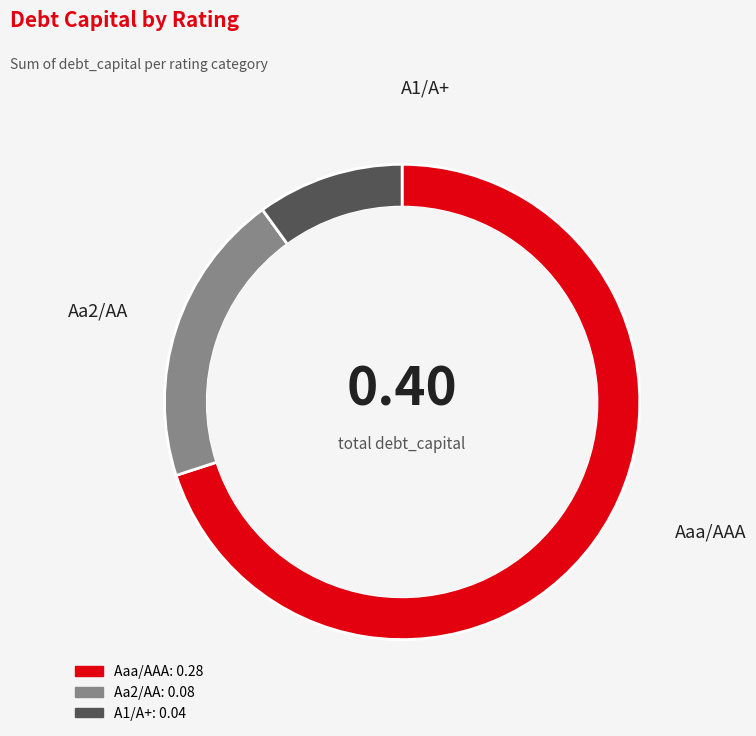

Does any single category account for the majority?

Yes